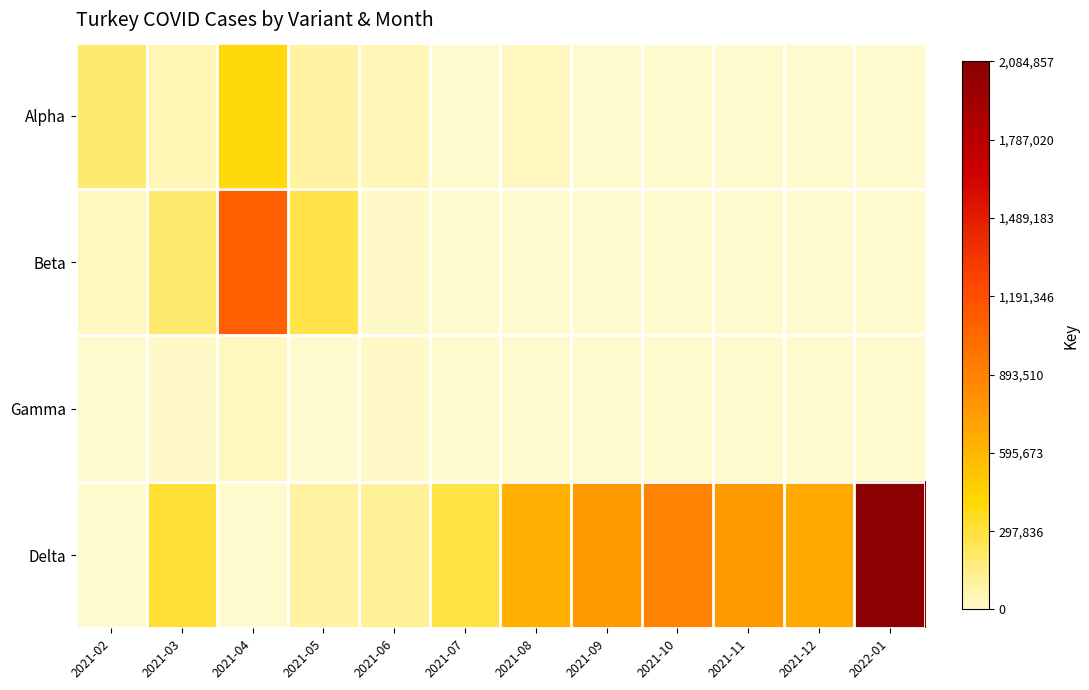

What is the spread (max minus min) of values at 2021-12?

671392.0